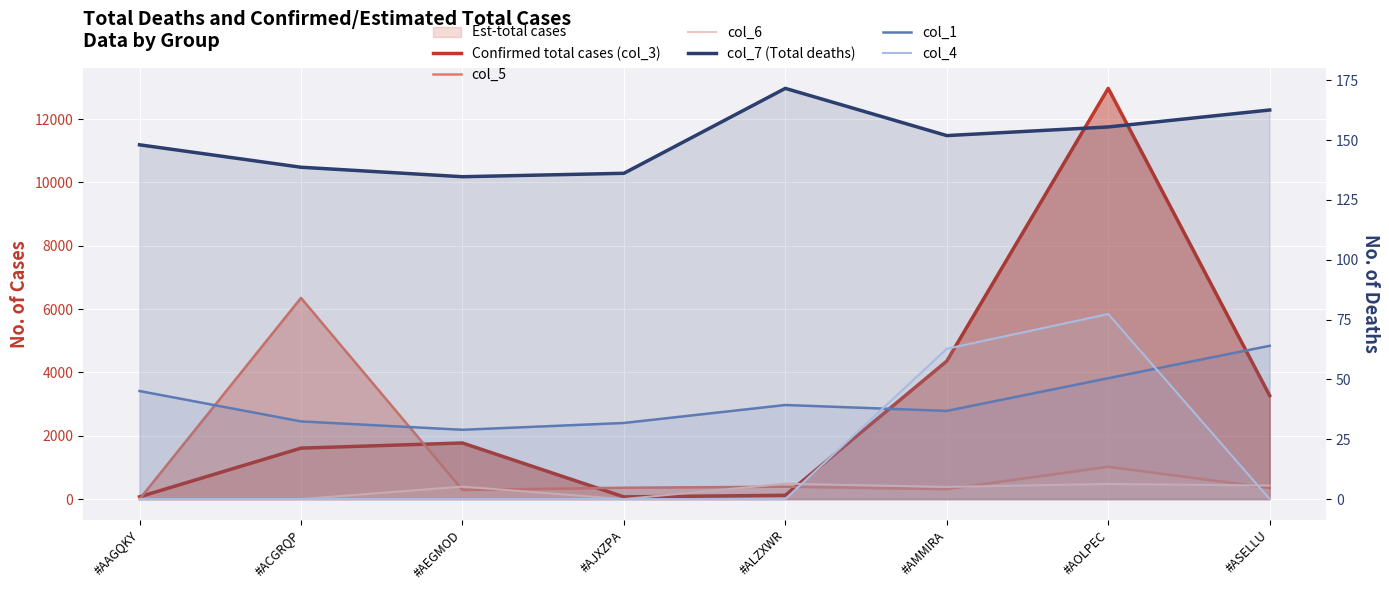

Rank the series at #AEGMOD from lowest to highest value.

col_4, col_1, col_7 (Total deaths), col_5, col_6, Confirmed total cases (col_3)